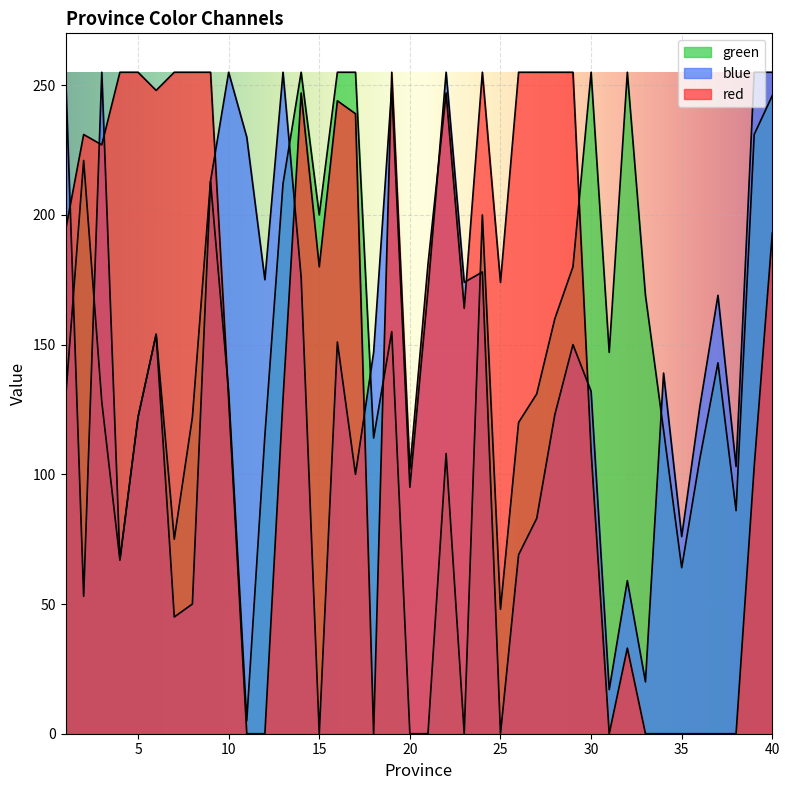

Reading left to right, list all the values displayed in this chart.

green: 1=129	2=221	3=128	4=67	5=122	6=154	7=75	8=122	9=213	10=132	11=5	12=115	13=212	14=255	15=200	16=255	17=255	18=114	19=155	20=0	21=0	22=108	23=0	24=200	25=48	26=120	27=131	28=160	29=180	30=255	31=147	32=255	33=169	34=117	35=64	36=106	37=143	38=86	39=231	40=246
blue: 1=255	2=53	3=255	4=67	5=122	6=154	7=45	8=50	9=213	10=255	11=230	12=175	13=255	14=176	15=0	16=151	17=100	18=147	19=249	20=95	21=171	22=255	23=174	24=178	25=0	26=69	27=83	28=123	29=150	30=132	31=17	32=59	33=20	34=139	35=76	36=126	37=169	38=103	39=255	40=255
red: 1=194	2=231	3=227	4=255	5=255	6=248	7=255	8=255	9=255	10=129	11=0	12=0	13=129	14=247	15=180	16=244	17=239	18=0	19=255	20=102	21=181	22=247	23=164	24=255	25=174	26=255	27=255	28=255	29=255	30=109	31=0	32=33	33=0	34=0	35=0	36=0	37=0	38=0	39=103	40=193